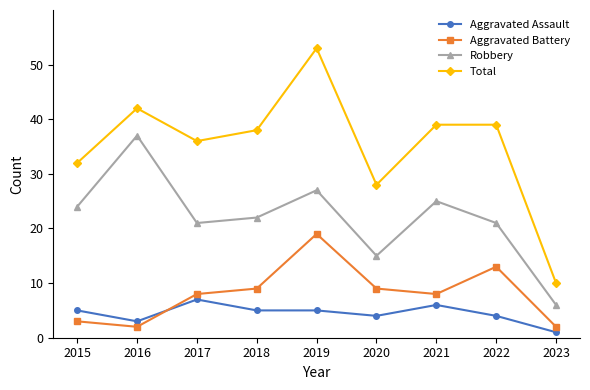

The Aggravated Assault series shows 6 at 2021. True or false?

True